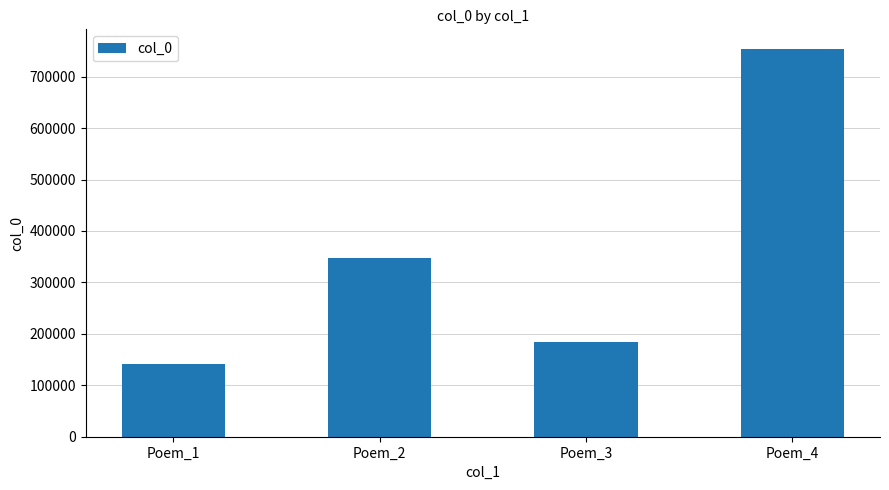

What is the average value?

356488